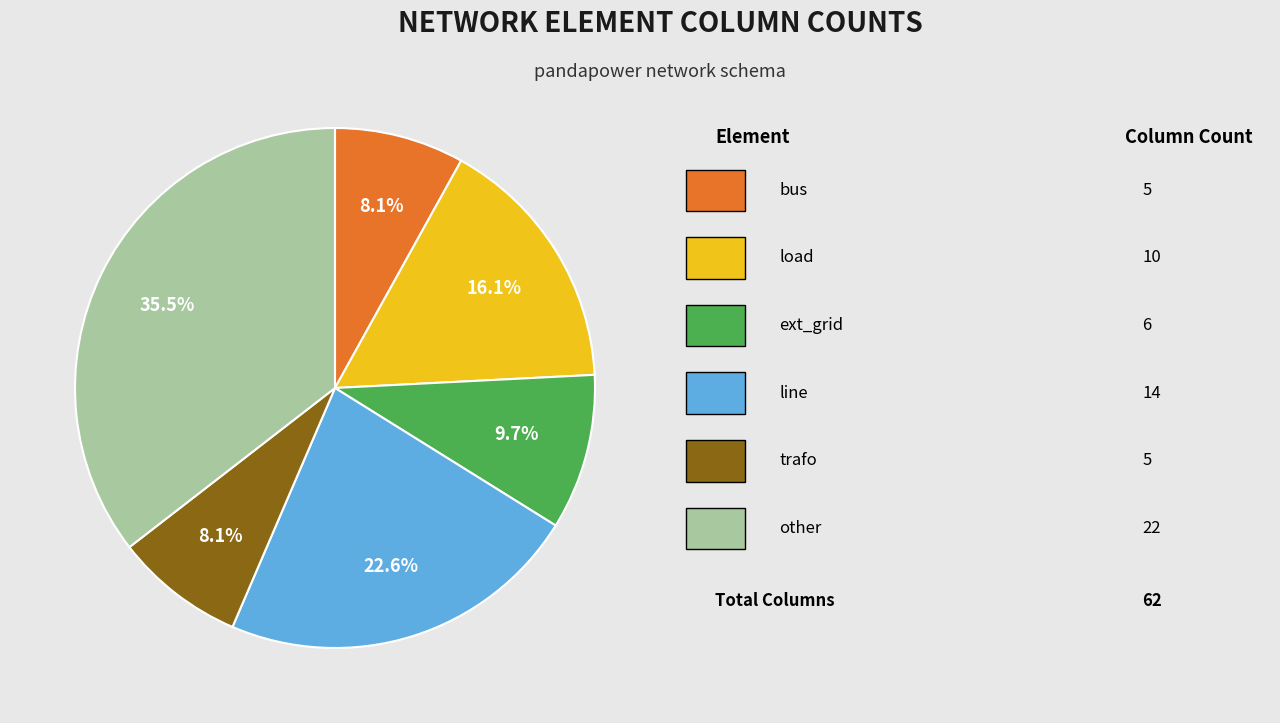

Is there any slice that represents more than half of the pie?

No